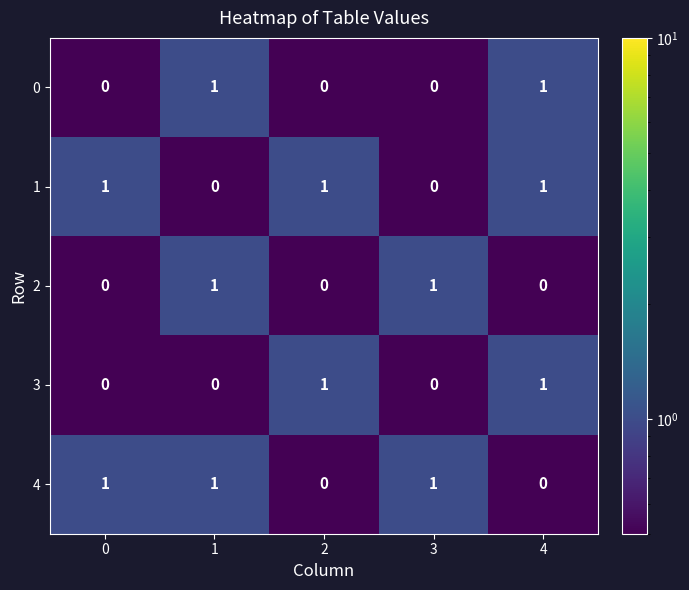

At how many categories does at least one series exceed 0?

5